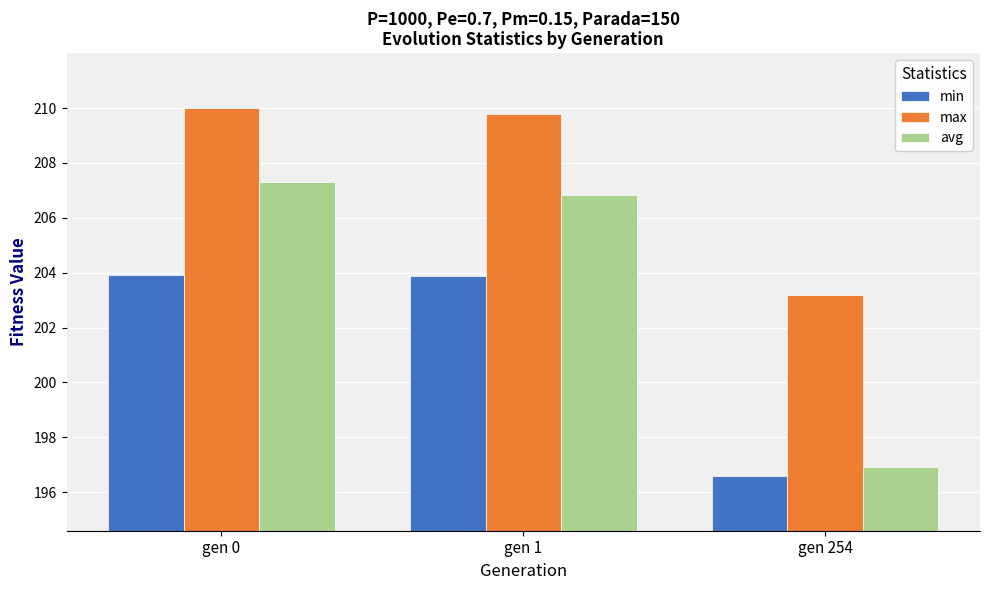

Reading left to right, list all the values displayed in this chart.

min: 203.9	203.9	196.6
max: 210.0	209.8	203.2
avg: 207.3	206.8	196.9